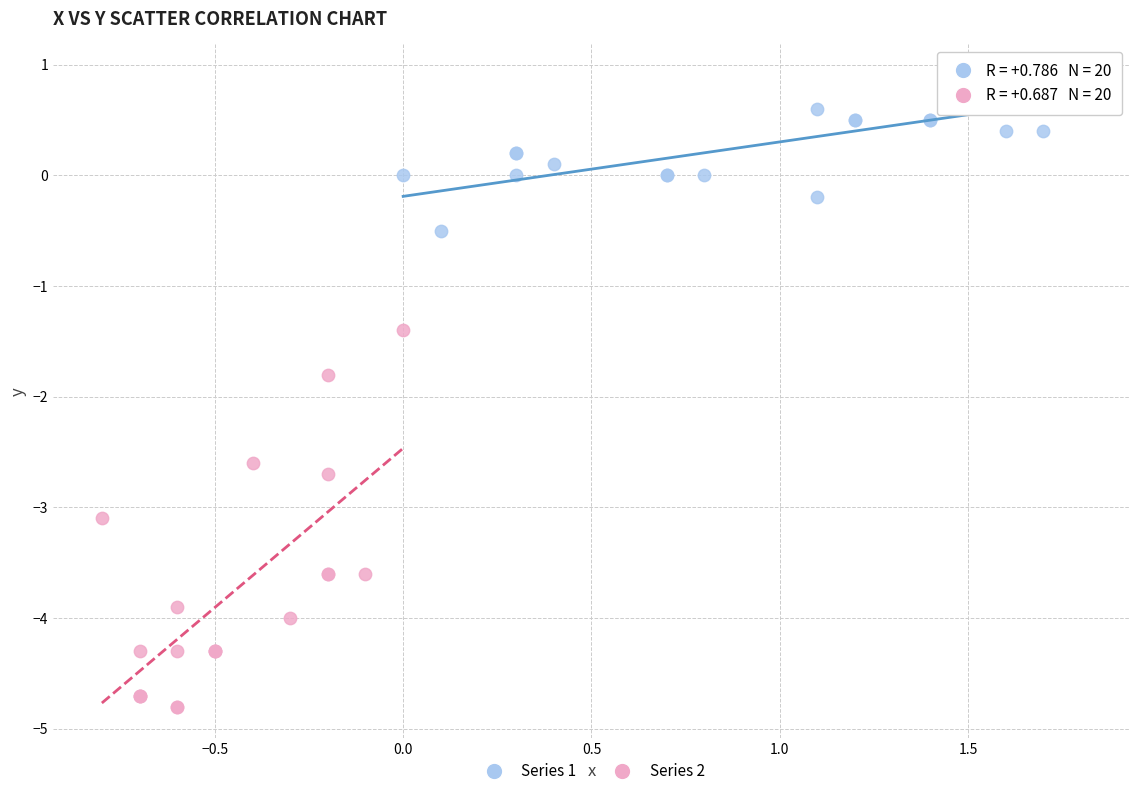

Which series contains the highest Y value?

Series 1